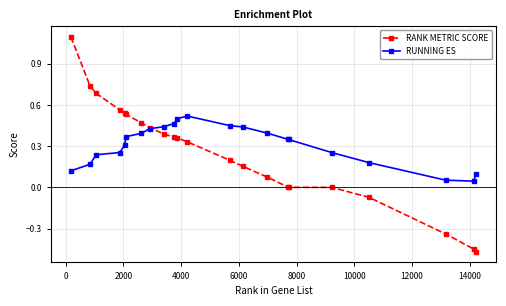

What is the maximum value shown in the chart?

1.1